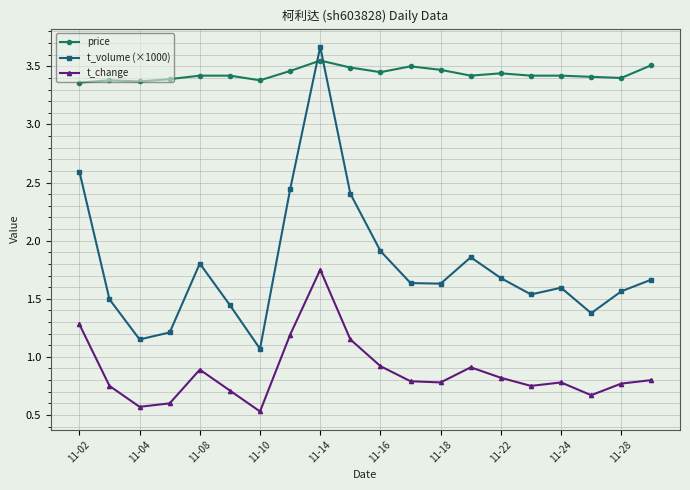

What is the maximum value shown in the chart?

3.7